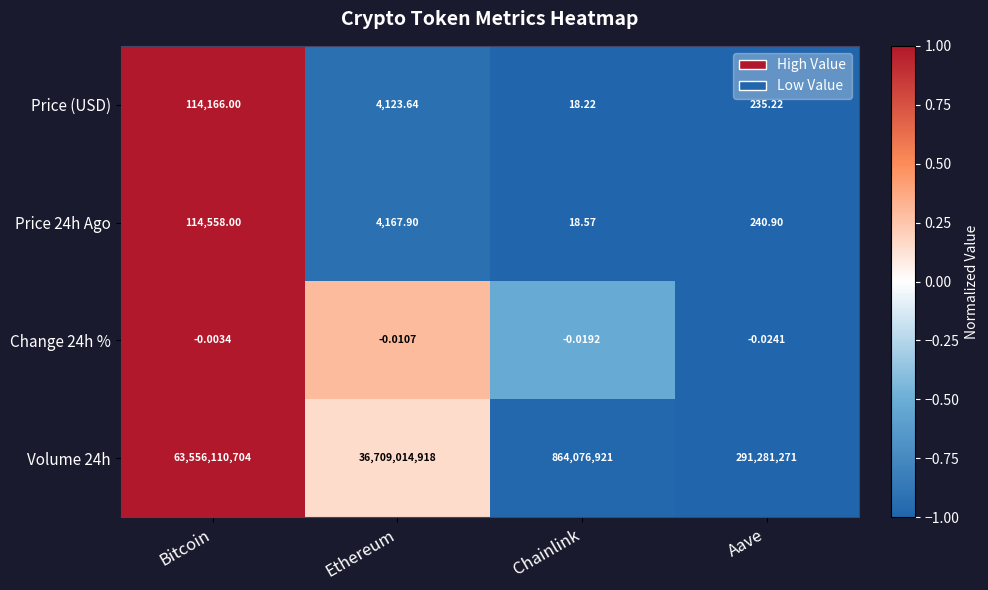

Which category has the lowest value in the Volume 24h series?

Aave